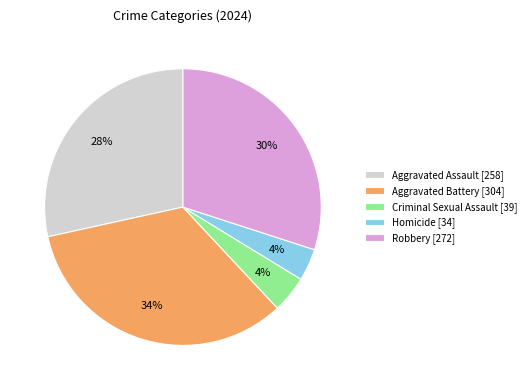

Does Aggravated Assault represent more than half of the total?

No